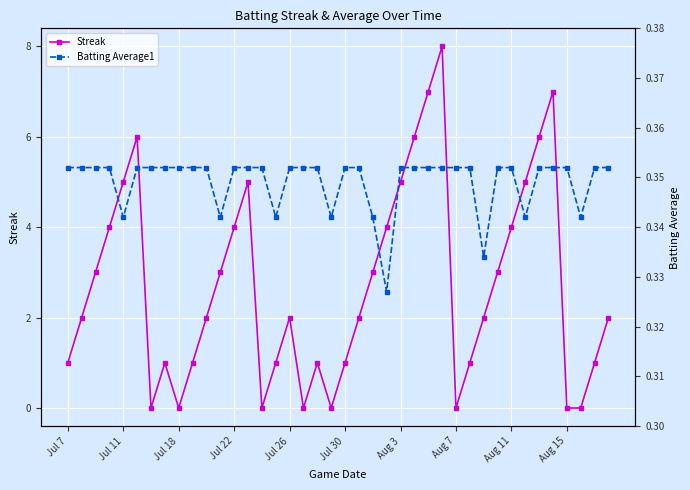

What is the highest value of the Streak series?

8